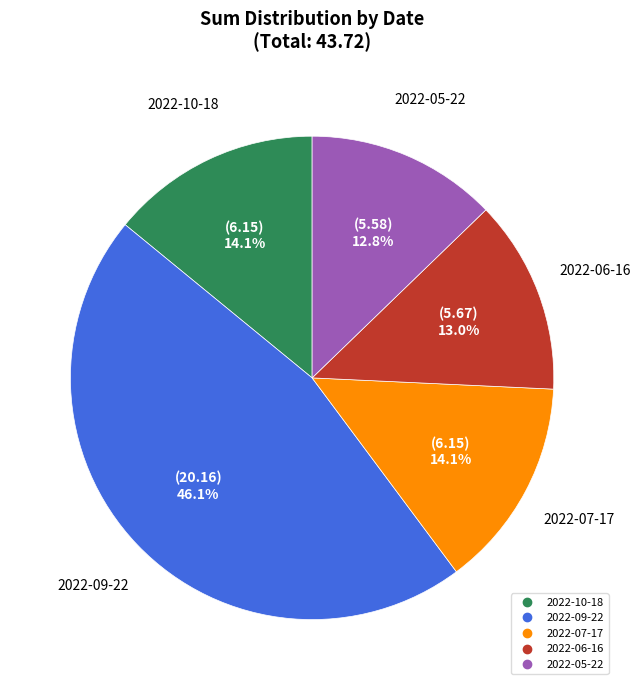

Does any single category account for the majority?

No